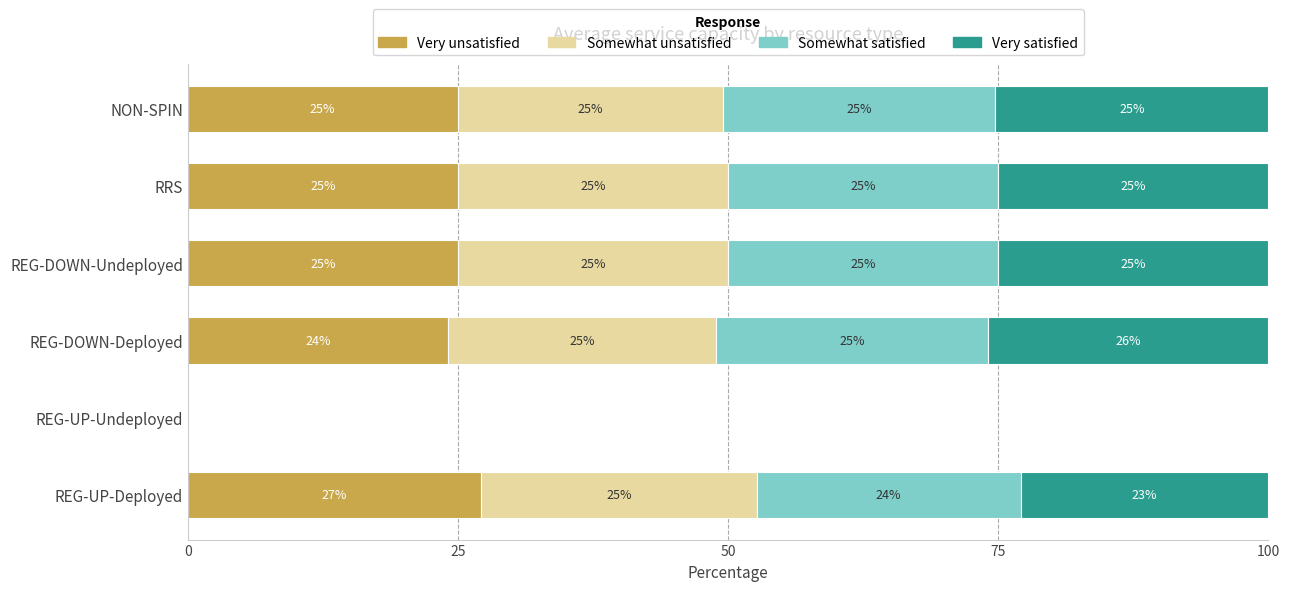

What is the maximum value for Very unsatisfied?

27.2